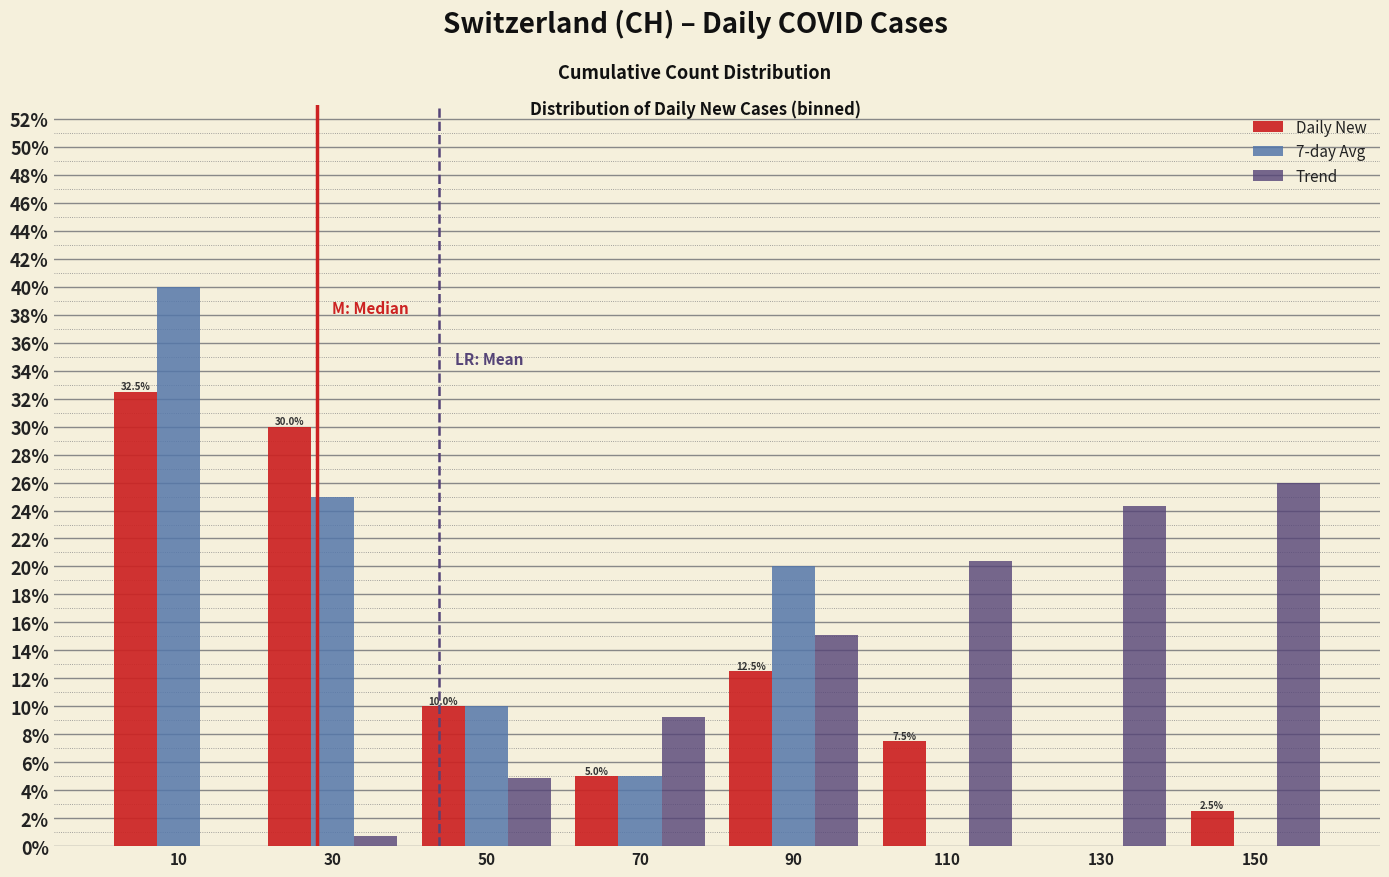

In the Daily New series, which range on the x-axis has the tallest bar?

0 to 20